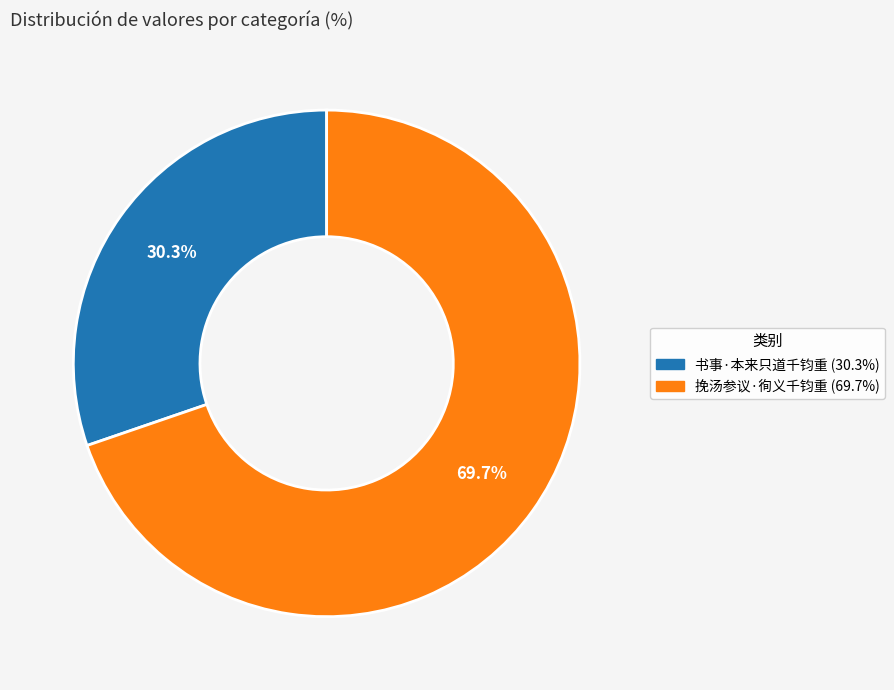

Is there a majority slice in this chart?

Yes